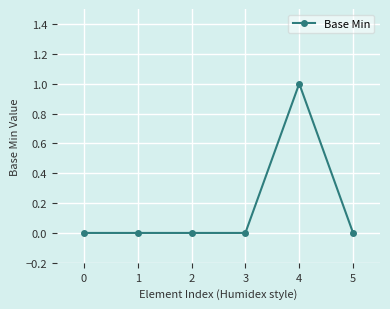

True or false: the data has more than 2 interior local peaks.

False